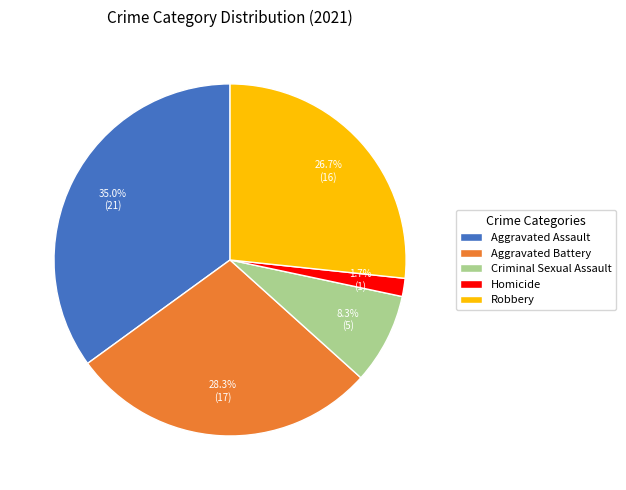

Do Homicide and Criminal Sexual Assault together represent more than half of the pie?

No